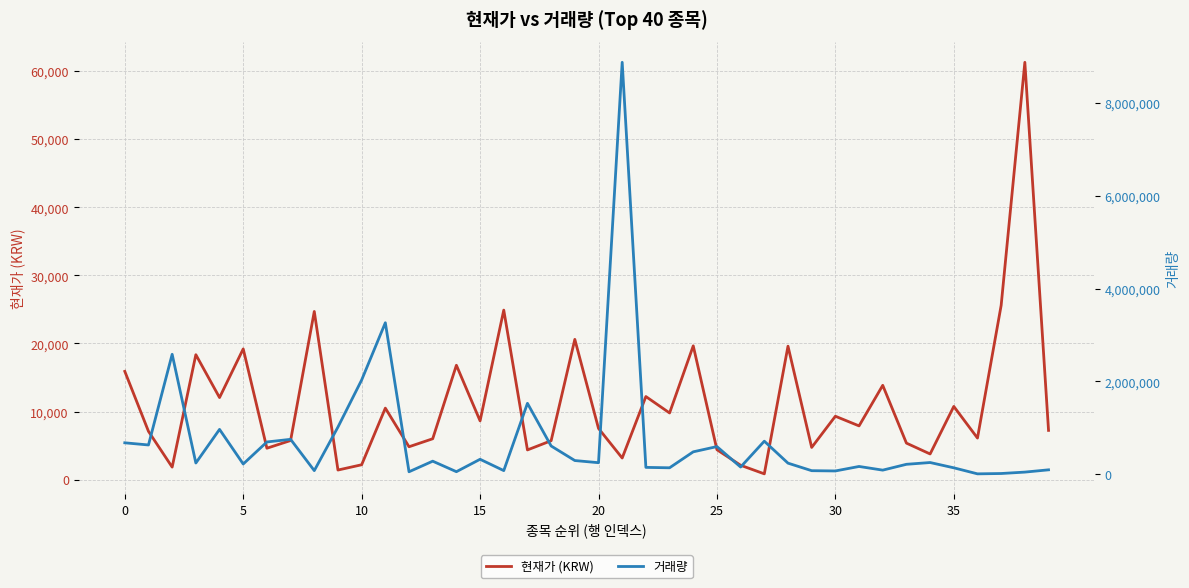

How many lines are shown in the chart?

2